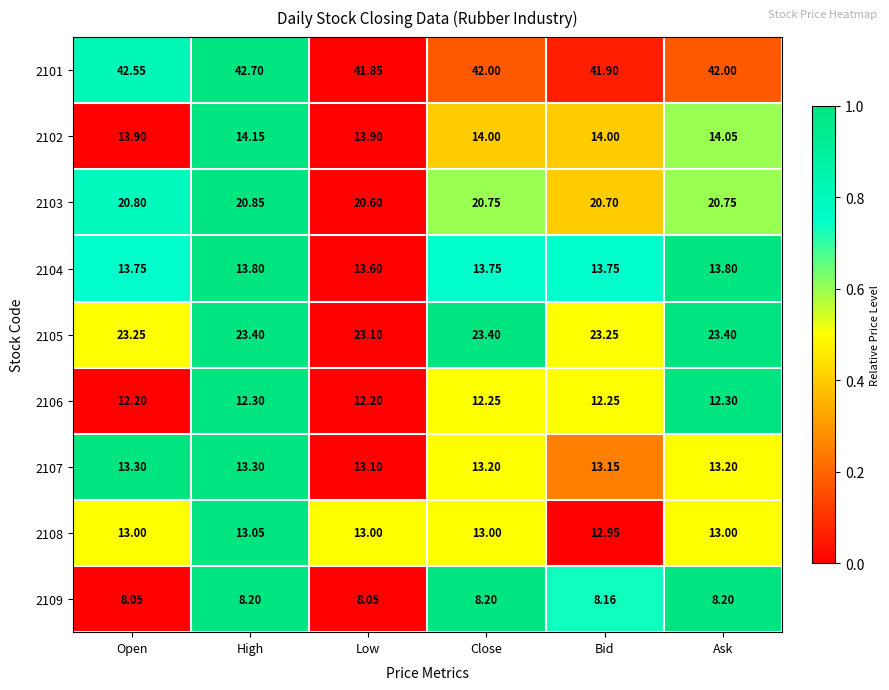

Which label corresponds to the largest value in the chart?

High